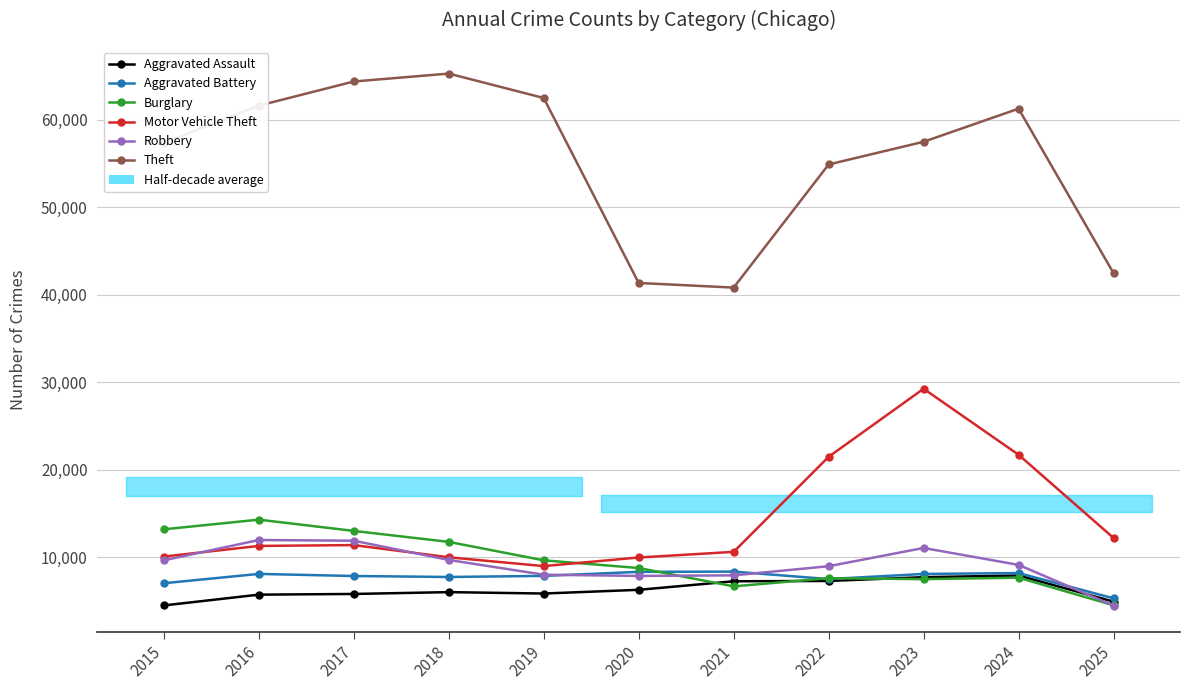

Where is the first local maximum for Aggravated Assault?

2018